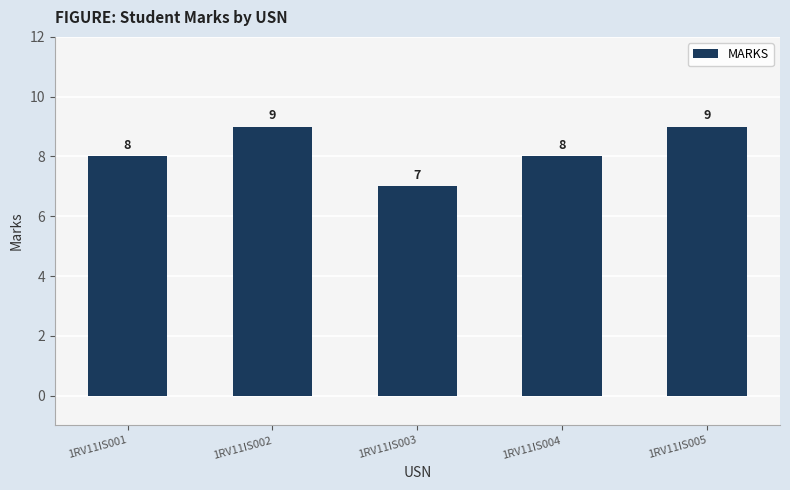

How many distinct data groups are displayed?

1